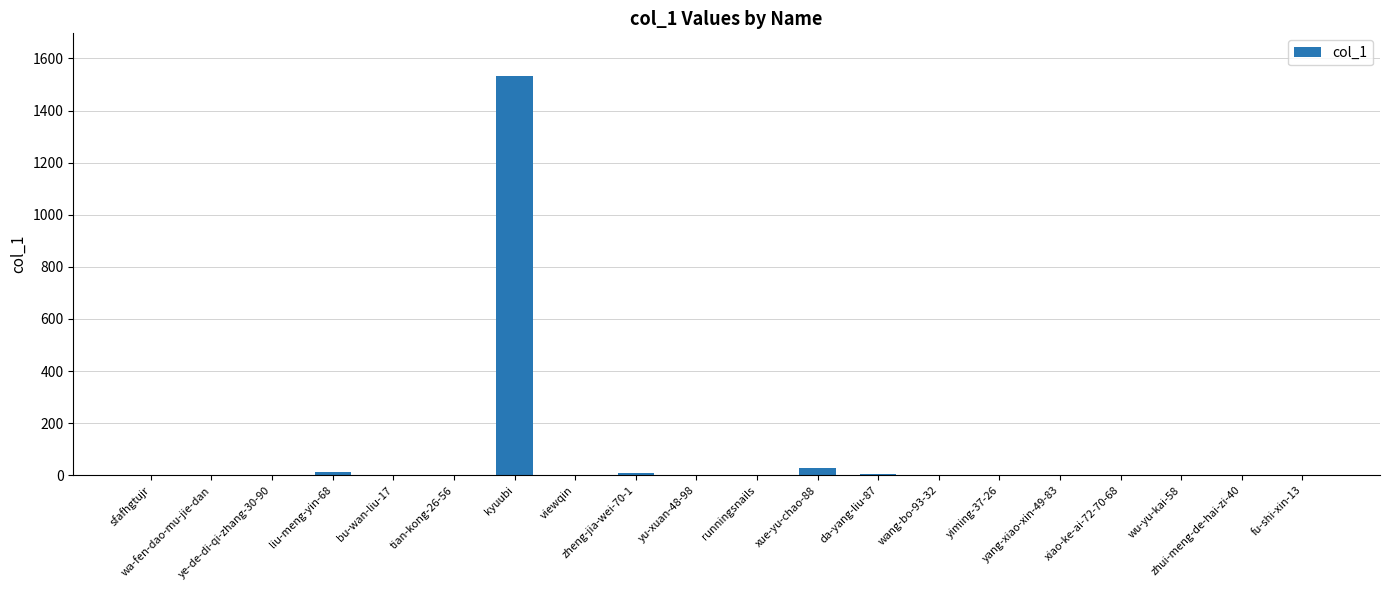

What is the greatest value displayed?

1533